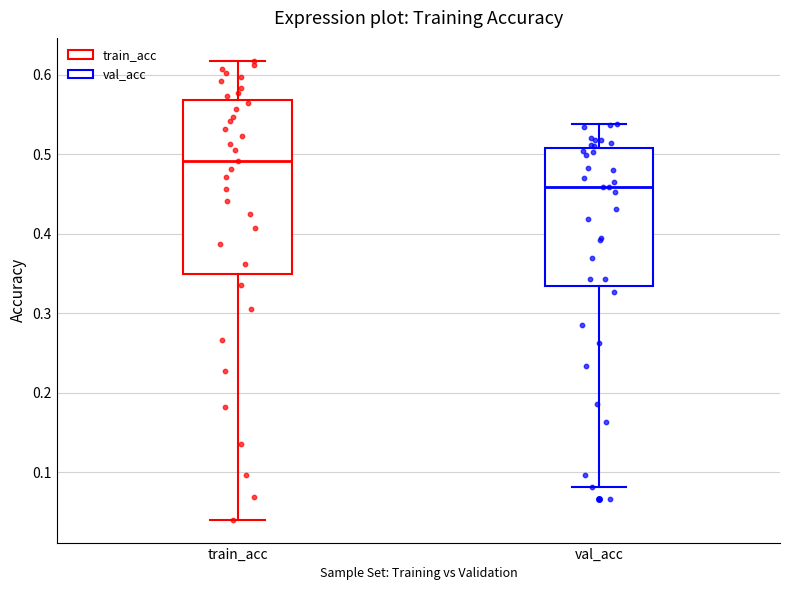

Reading left to right, read every box against the y-axis: the position of its median line, the range the box covers, and the ends of its whiskers. The values are not printed on the chart, so give them approximately, as read against the axis.

train_acc: median 0.49, box 0.35 to 0.57, whiskers 0.04 to 0.62
val_acc: median 0.46, box 0.33 to 0.51, whiskers 0.08 to 0.54